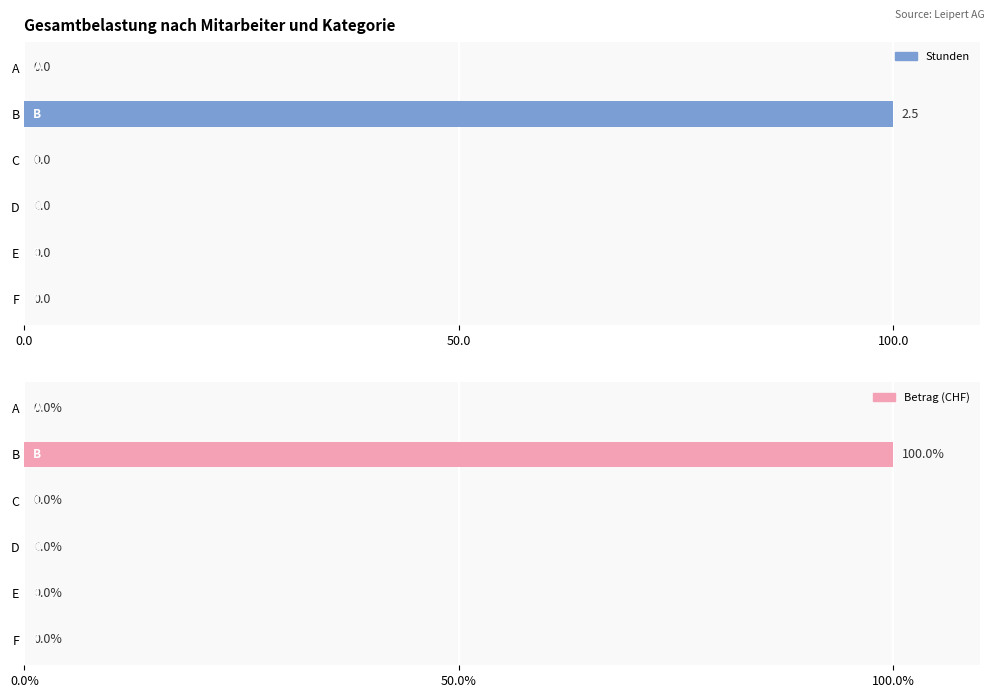

List the series in order of their peak value, highest first.

Stunden, Betrag (CHF)